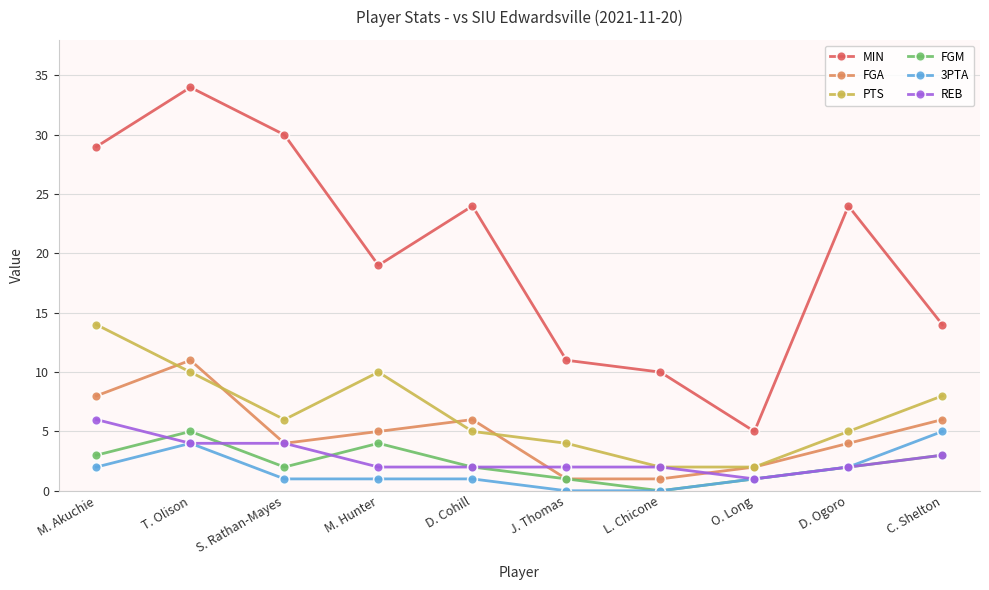

Is it true that MIN equals 7 at J. Thomas?

False